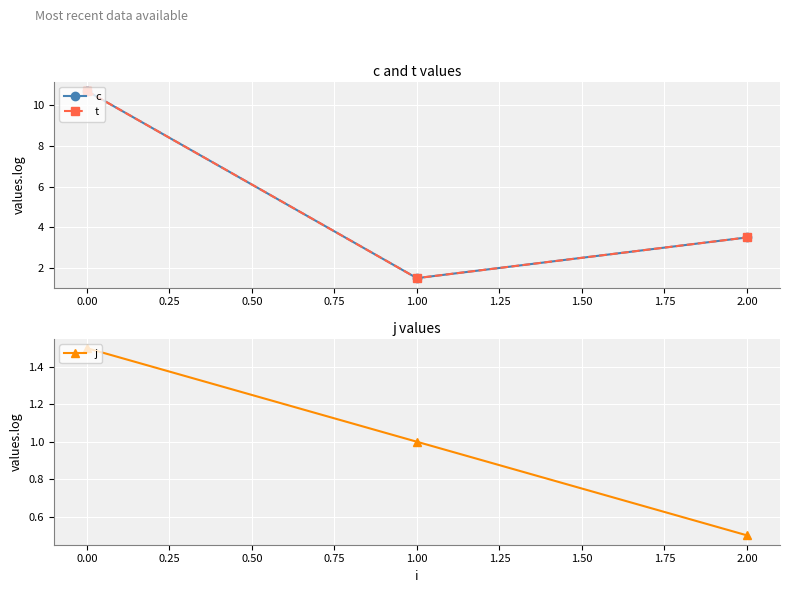

How many categories are shown in the chart?

3